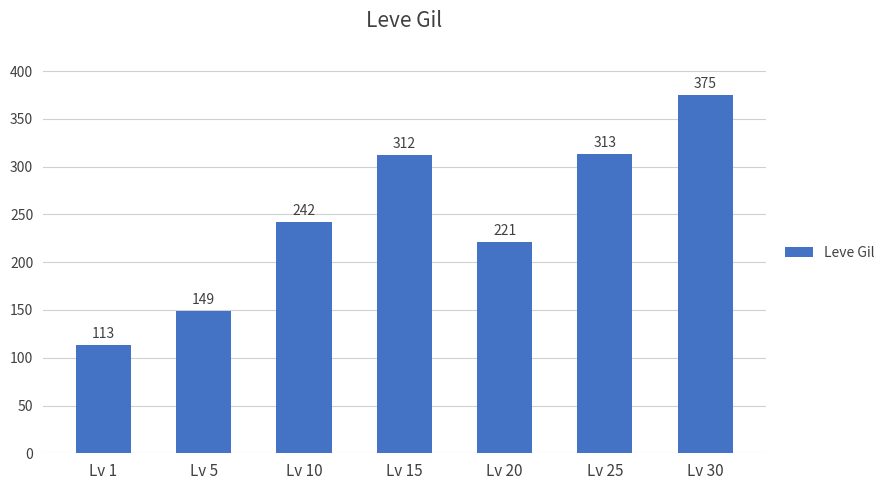

Reading right to left, transcribe all the data shown in this chart.

375	313	221	312	242	149	113